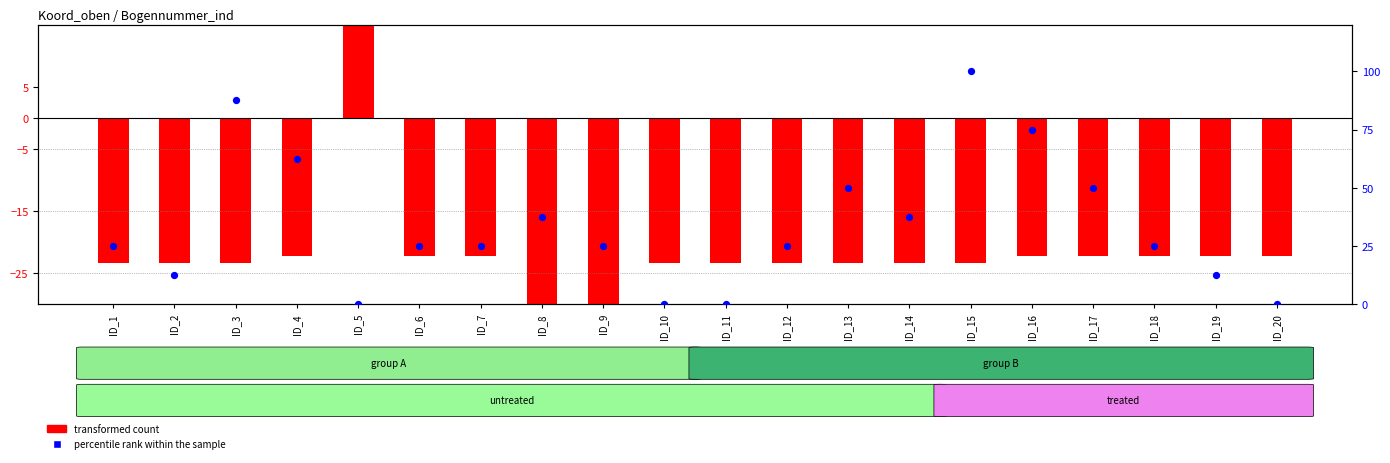

What are all the series names shown in the legend?

transformed count, percentile rank within the sample